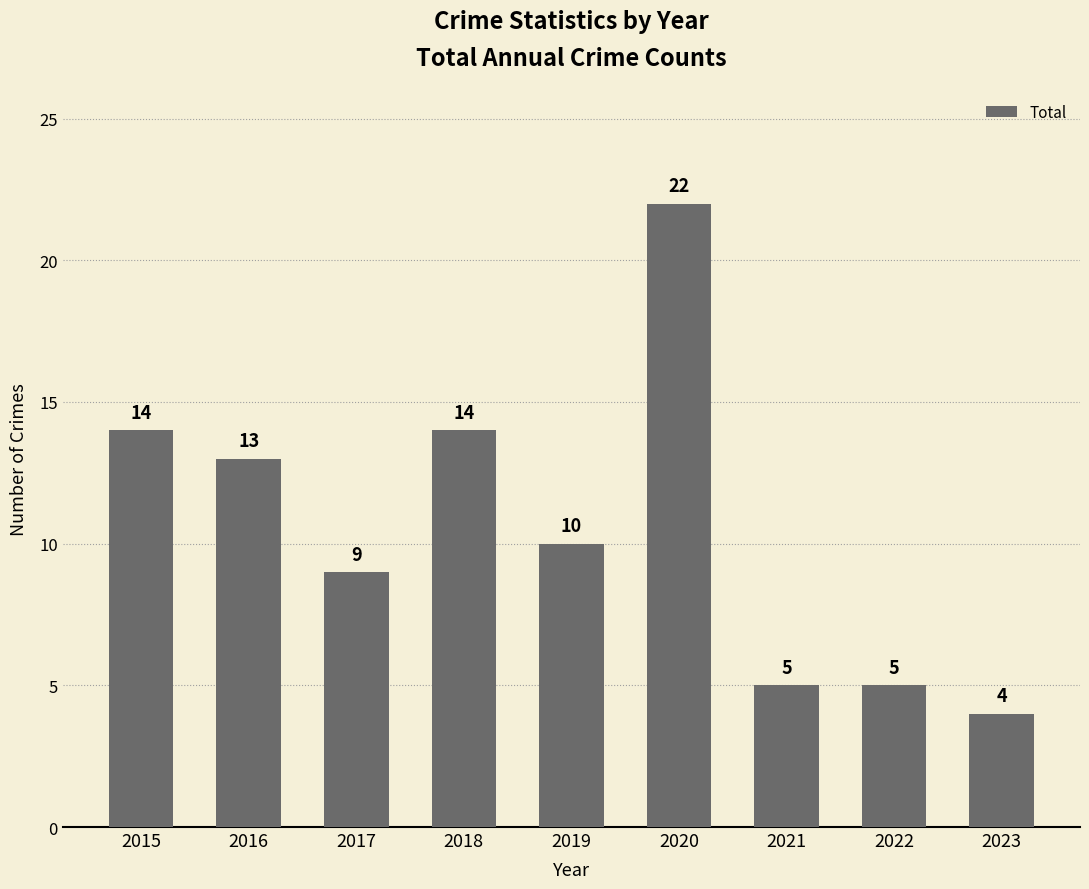

At which category does the chart reach its minimum across all series?

2023